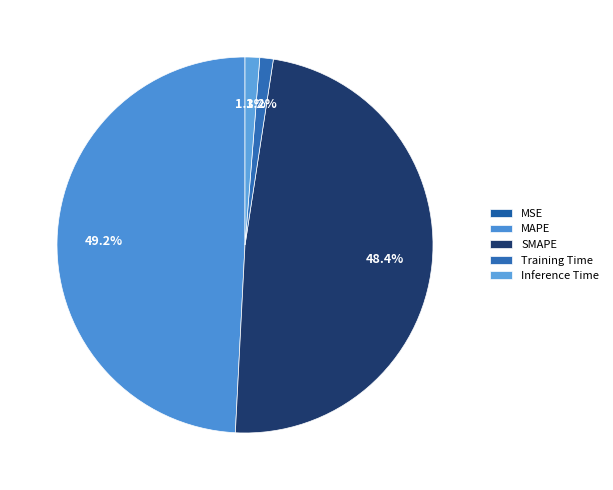

What percentage is the SMAPE slice, to the nearest percent?

48%